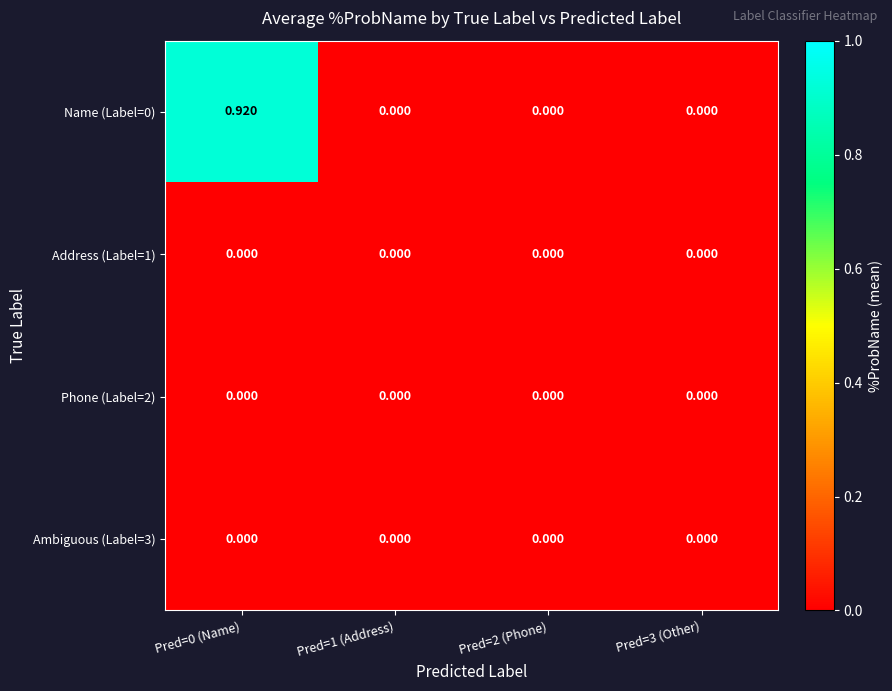

Between Pred=0 (Name) and Pred=2 (Phone), which series saw the biggest shift?

Name (Label=0)